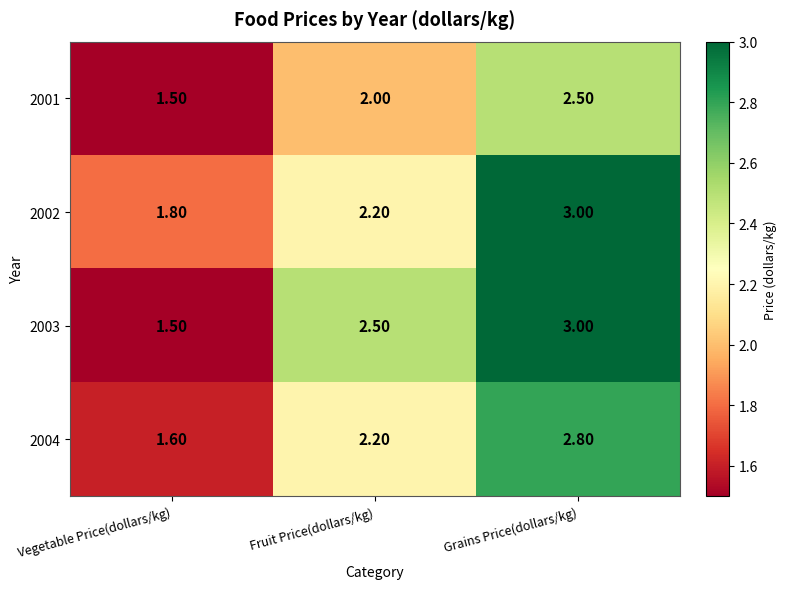

At which label does 2002 first exceed 2?

Fruit Price(dollars/kg)